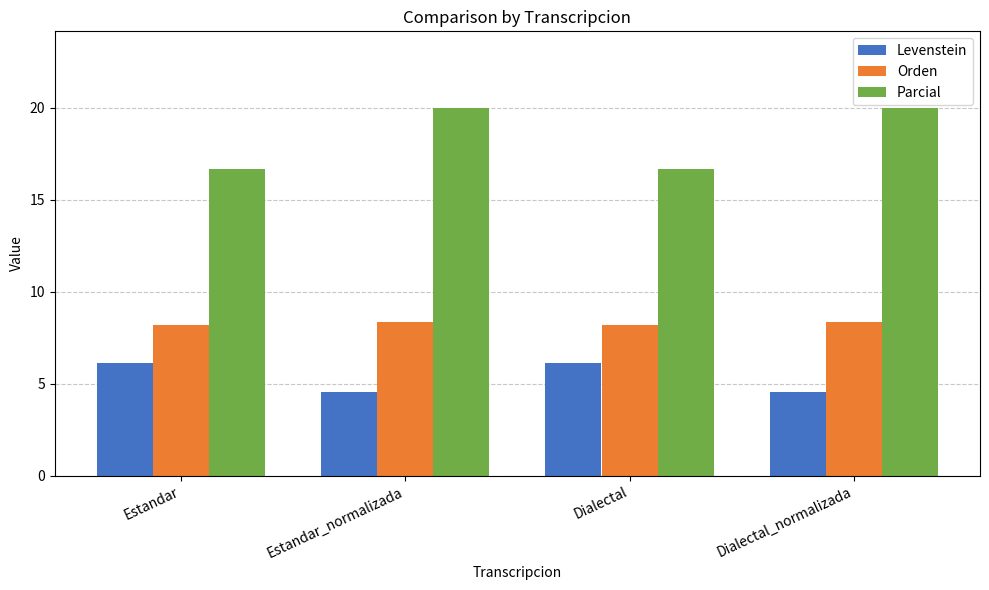

What is the minimum value shown in the chart?

4.5